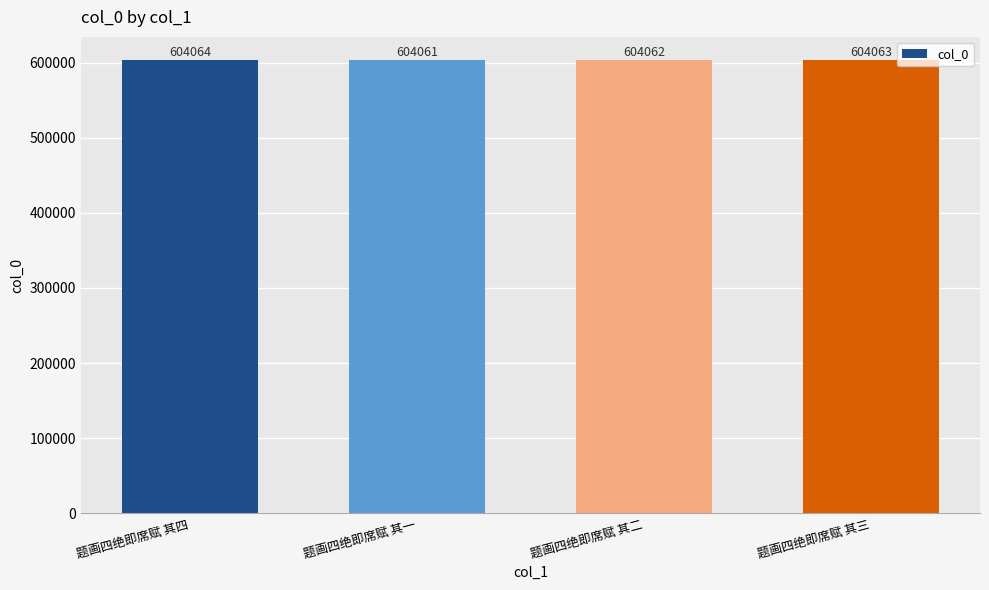

At which label is the value closest to 604062?

题画四绝即席赋 其二